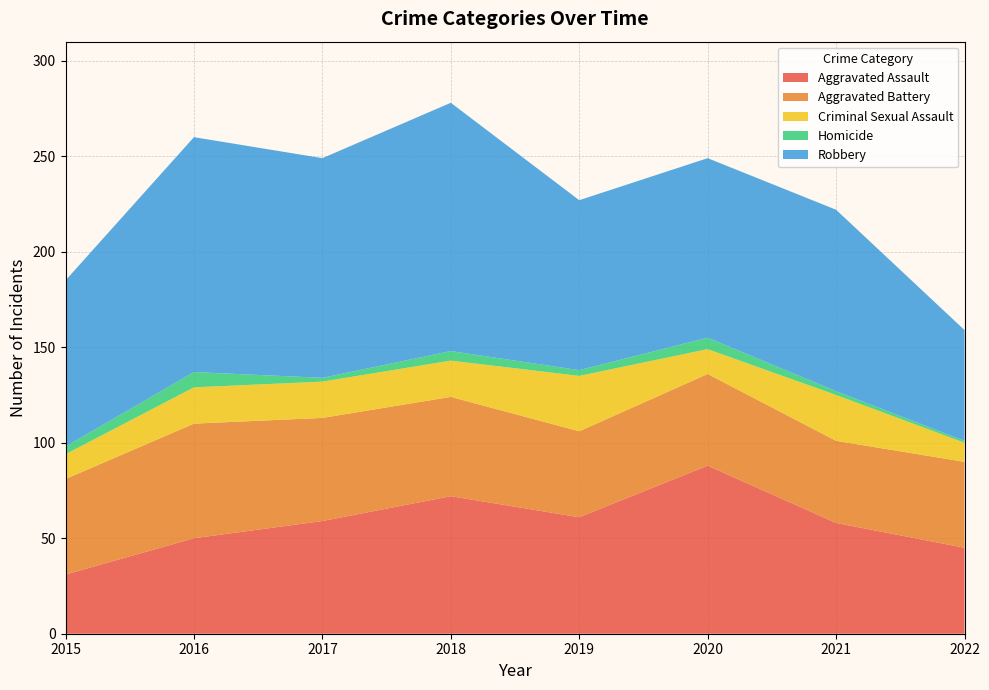

Reading left to right, transcribe all the data shown in this chart.

Aggravated Assault: 2015=31	2016=50	2017=59	2018=72	2019=61	2020=88	2021=58	2022=45
Aggravated Battery: 2015=50	2016=60	2017=54	2018=52	2019=45	2020=48	2021=43	2022=45
Criminal Sexual Assault: 2015=13	2016=19	2017=19	2018=19	2019=29	2020=13	2021=24	2022=10
Homicide: 2015=4	2016=8	2017=2	2018=5	2019=3	2020=6	2021=2	2022=1
Robbery: 2015=87	2016=123	2017=115	2018=130	2019=89	2020=94	2021=95	2022=58